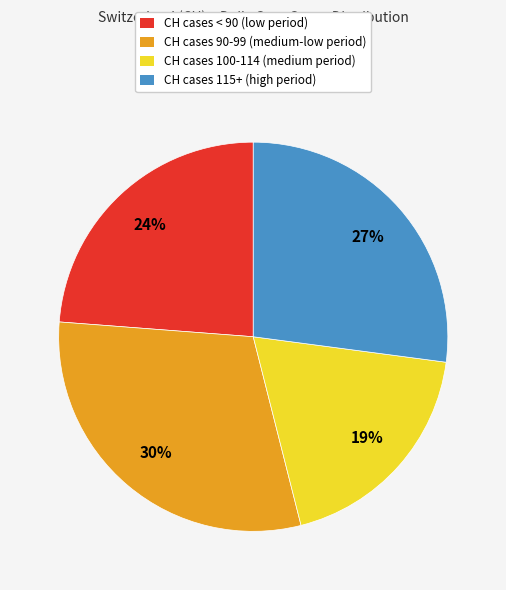

Is the sum of CH cases < 90 (low period) and CH cases 90-99 (medium-low period) greater than half?

Yes